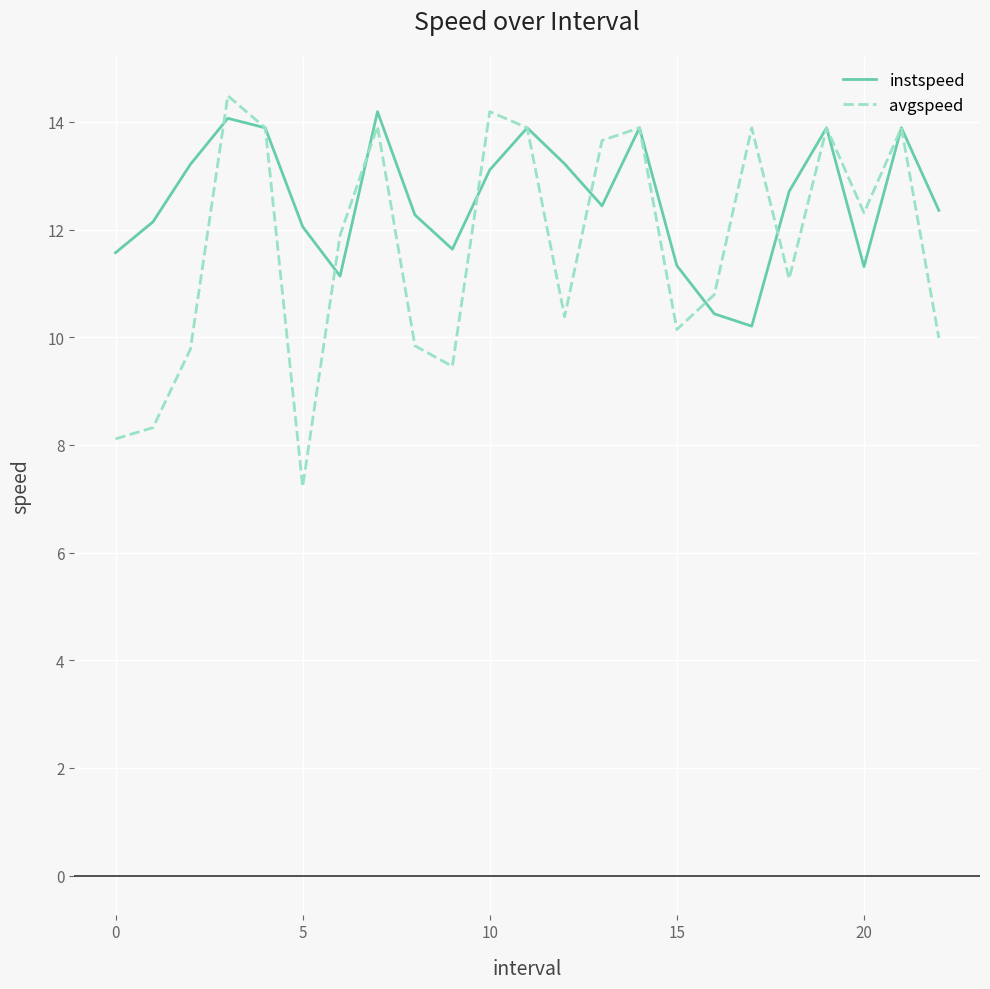

List the series in order of their overall mean, lowest first.

avgspeed, instspeed